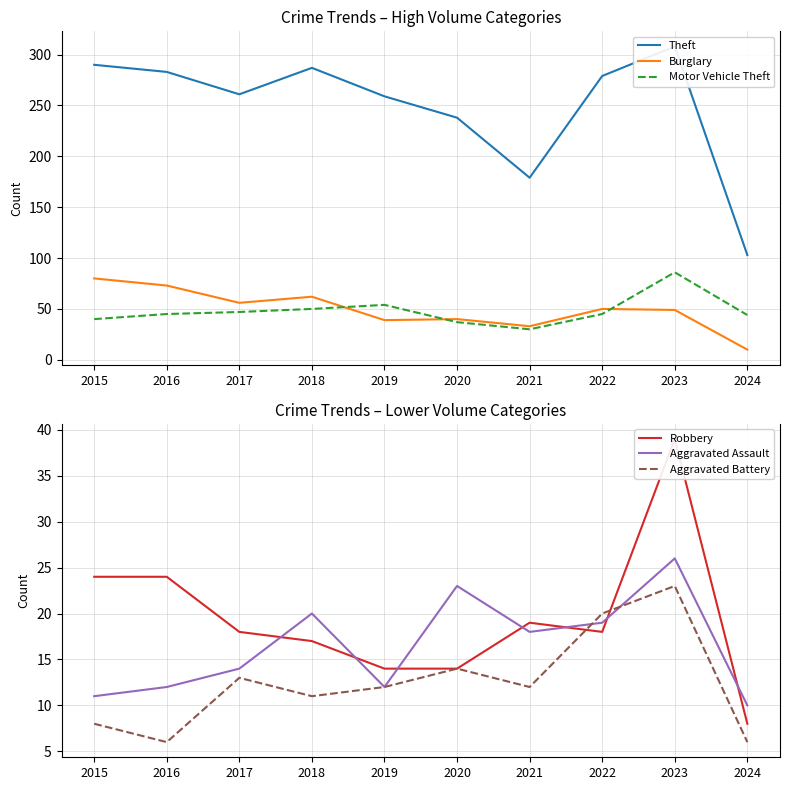

Rank the series by their maximum value, from highest to lowest.

Theft, Motor Vehicle Theft, Burglary, Robbery, Aggravated Assault, Aggravated Battery